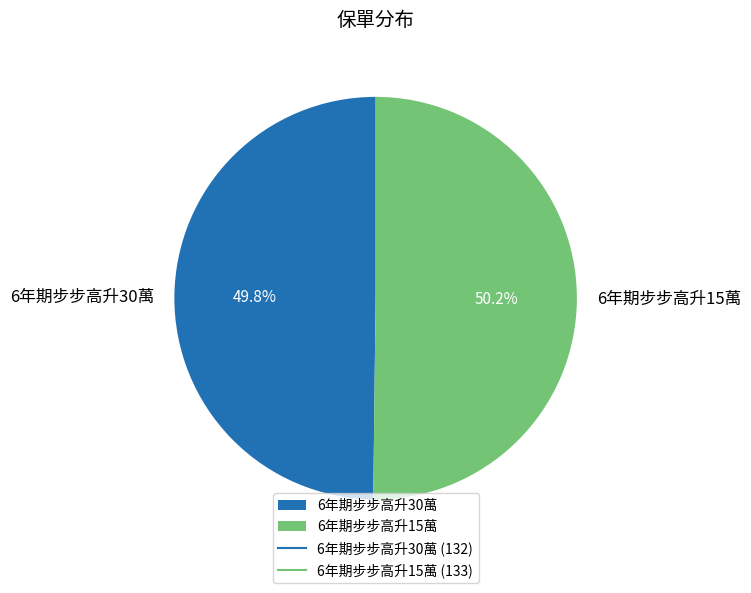

Do 6年期步步高升15萬 and 6年期步步高升30萬 together represent more than half of the pie?

Yes